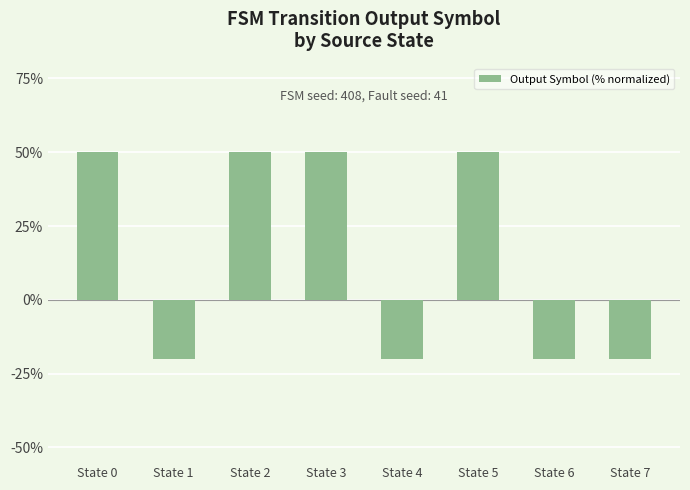

True or false: the data shows -20 at State 4.

True